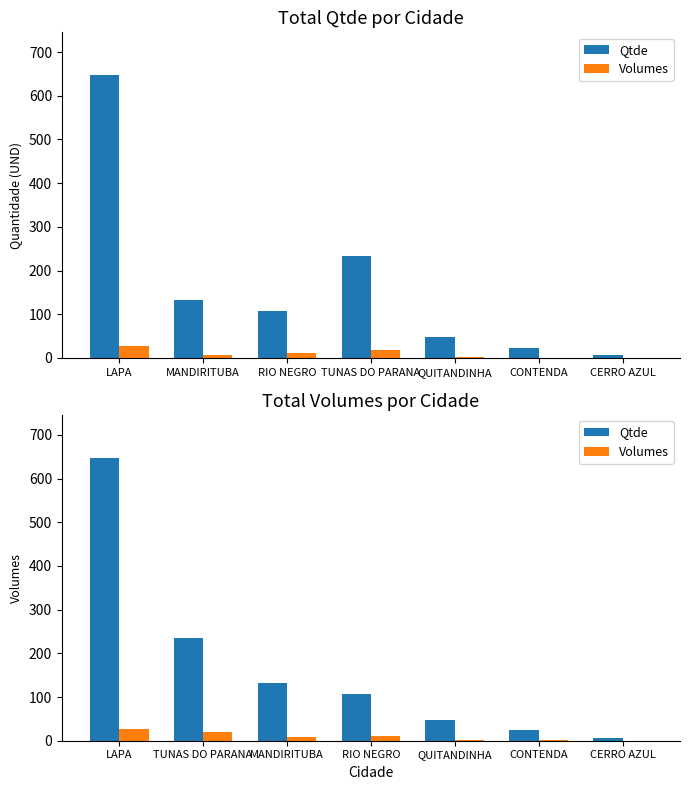

How many bars are there in total?

14